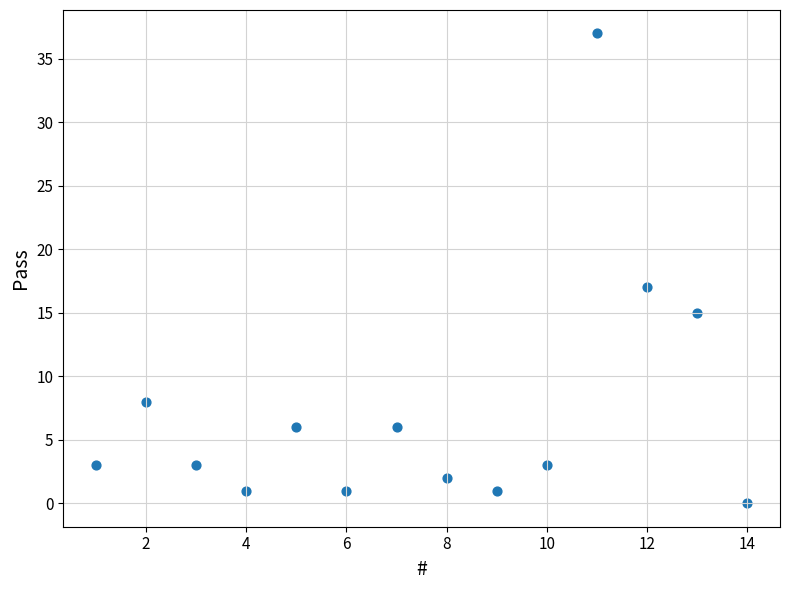

What Y value in the scatter plot is closest to 18?

17